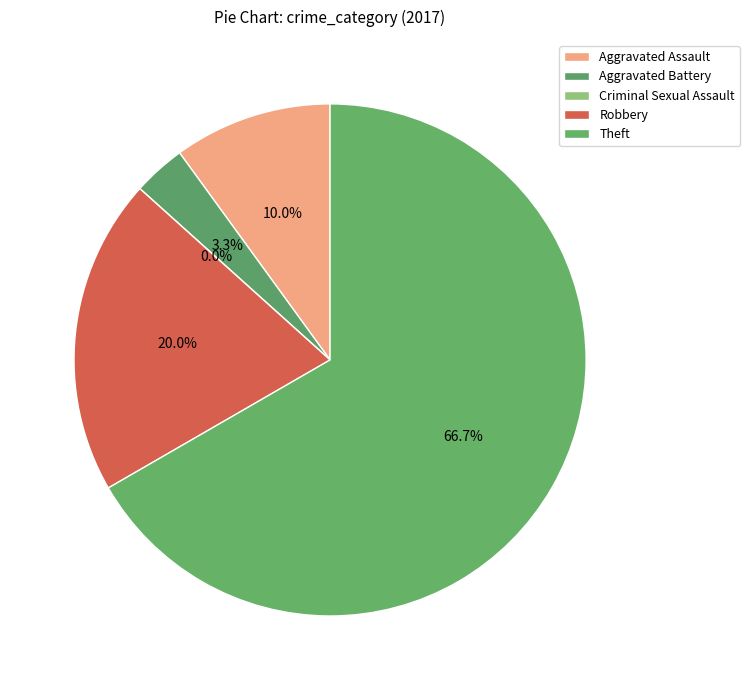

What percentage do Robbery and Aggravated Battery together represent?

23.3%